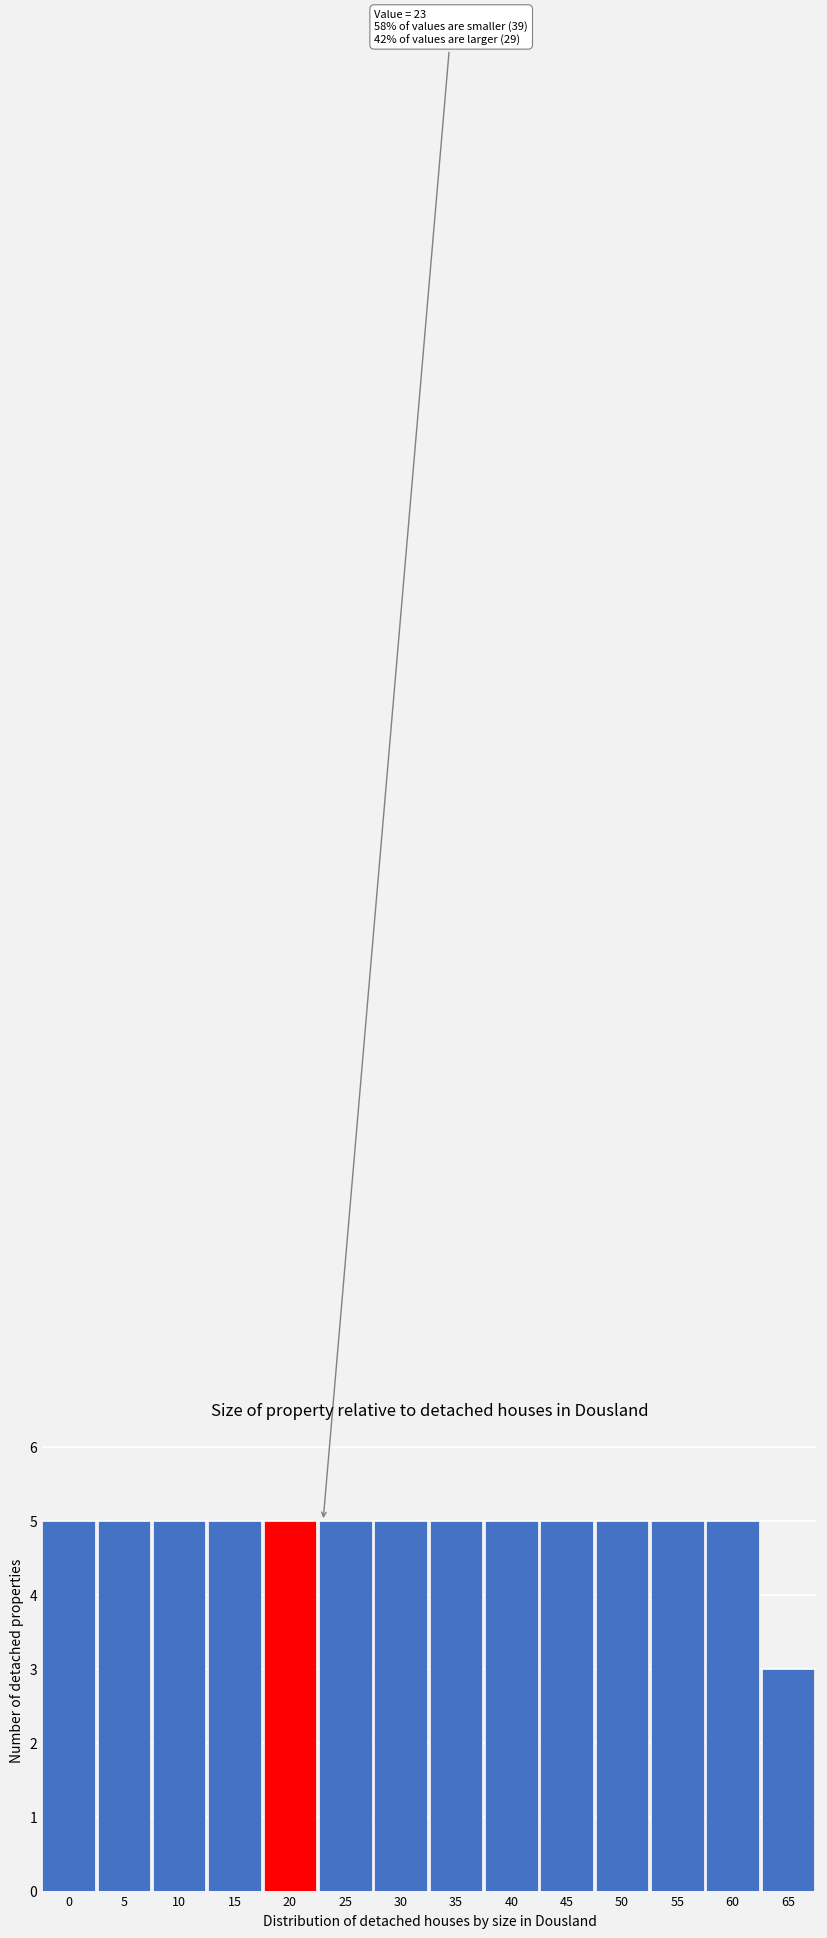

Reading right to left, extract all data points from this chart.

3	5	5	5	5	5	5	5	5	5	5	5	5	5